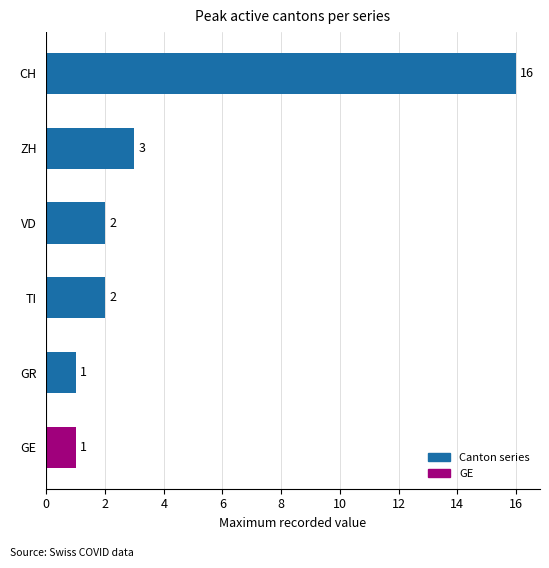

Approximately how many times larger is the value at VD compared to GE?

2.0